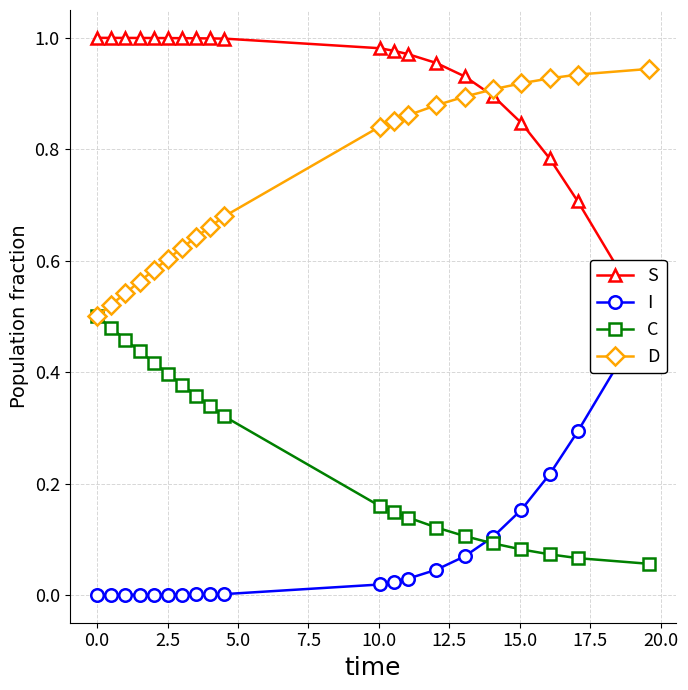

Count the C values in the range 0 to 1.

20